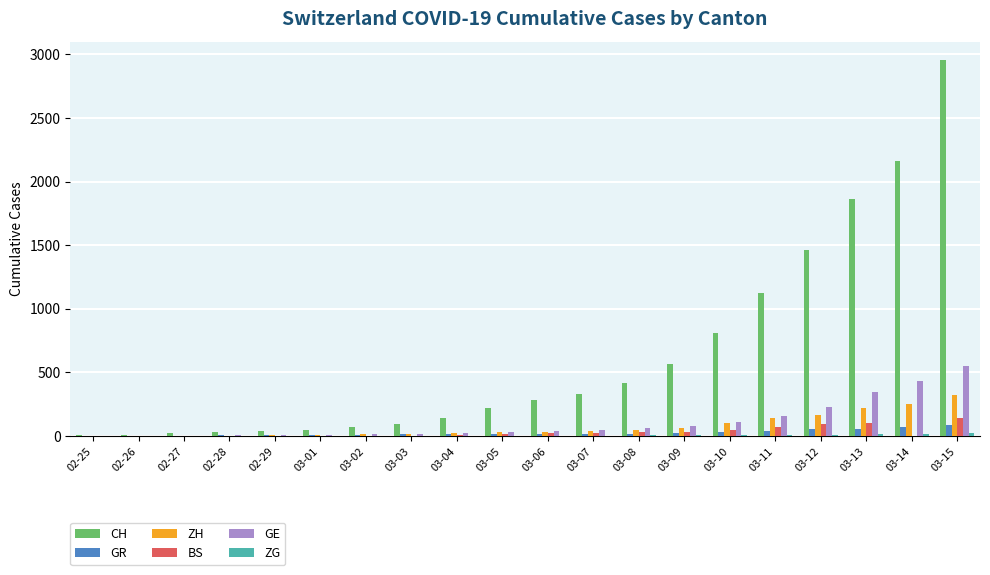

How many groups of bars are there?

20